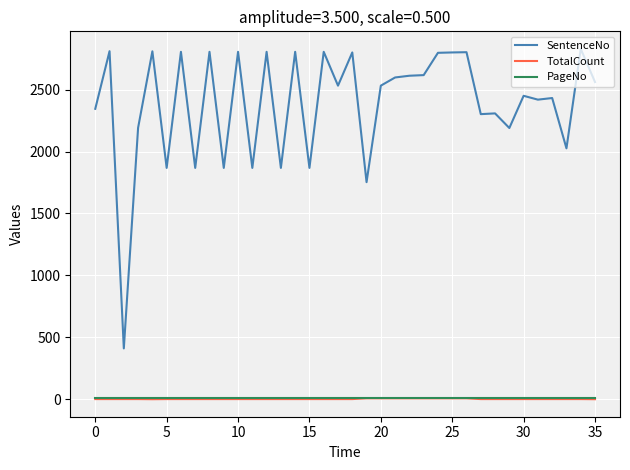

Which series has the largest total across all categories?

SentenceNo